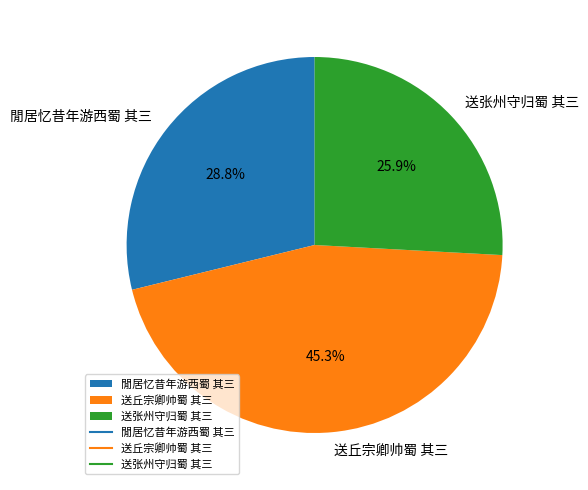

To the nearest percent, what is the average slice percentage?

33%